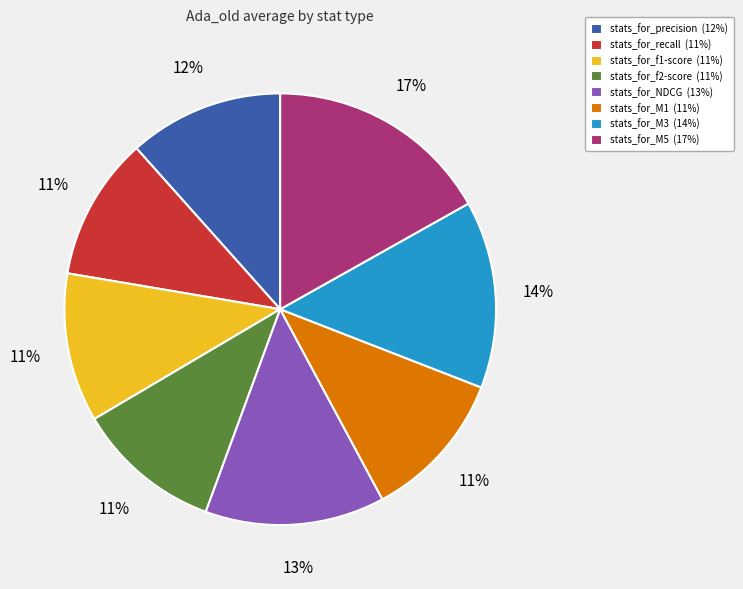

Does any single category account for the majority?

No